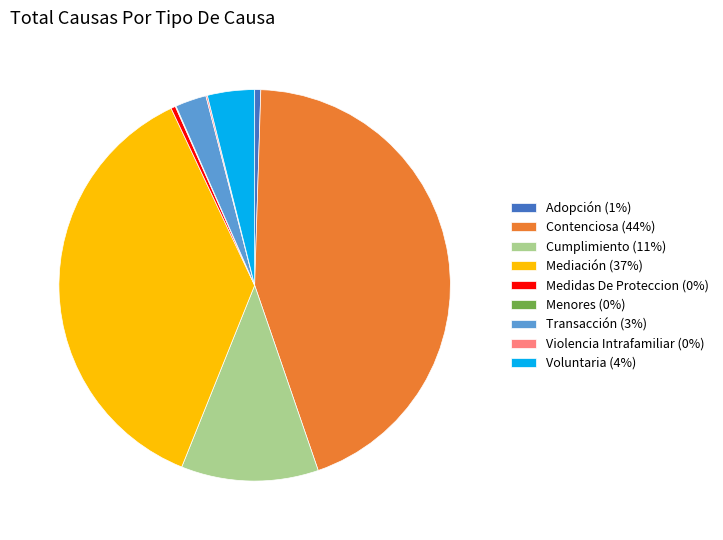

Is it true that Adopción (1%) is 1% of the pie?

True